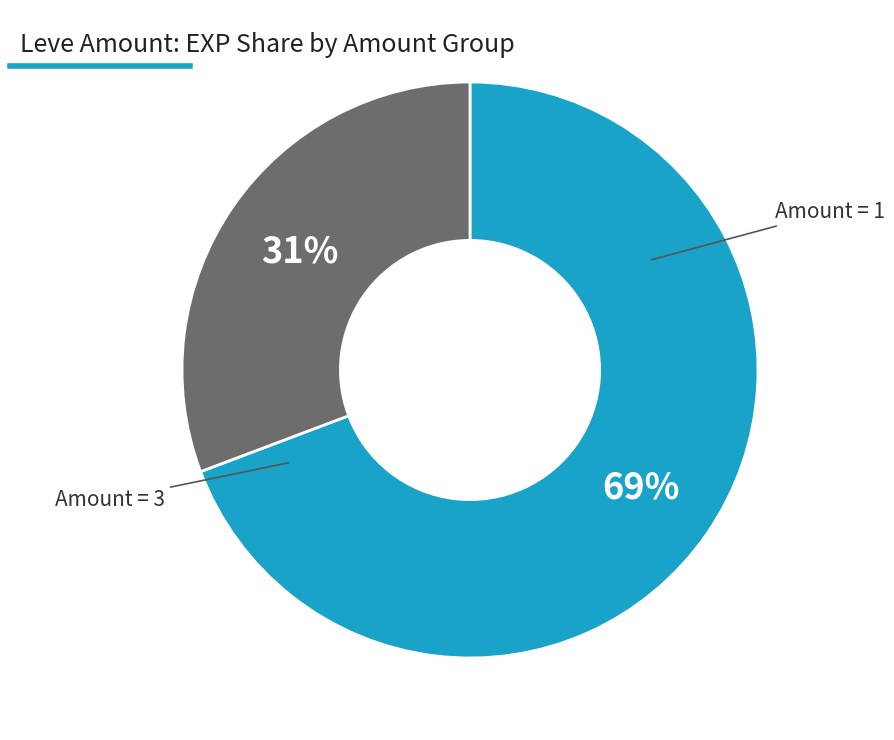

Does any single category account for the majority?

Yes